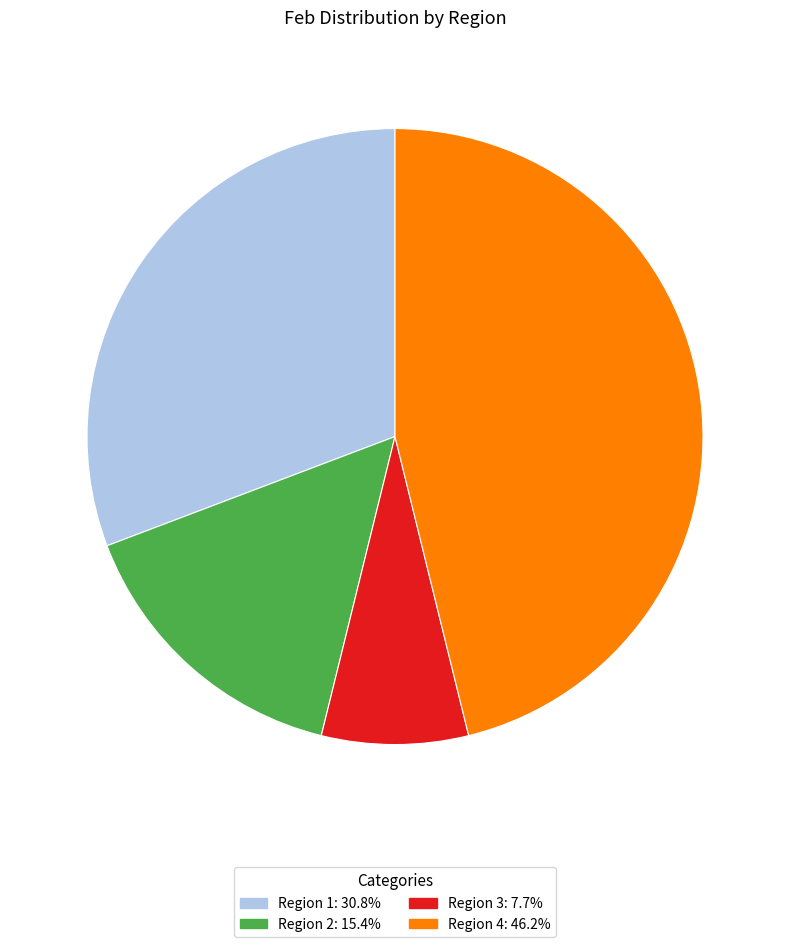

How many slices are in this pie chart?

4